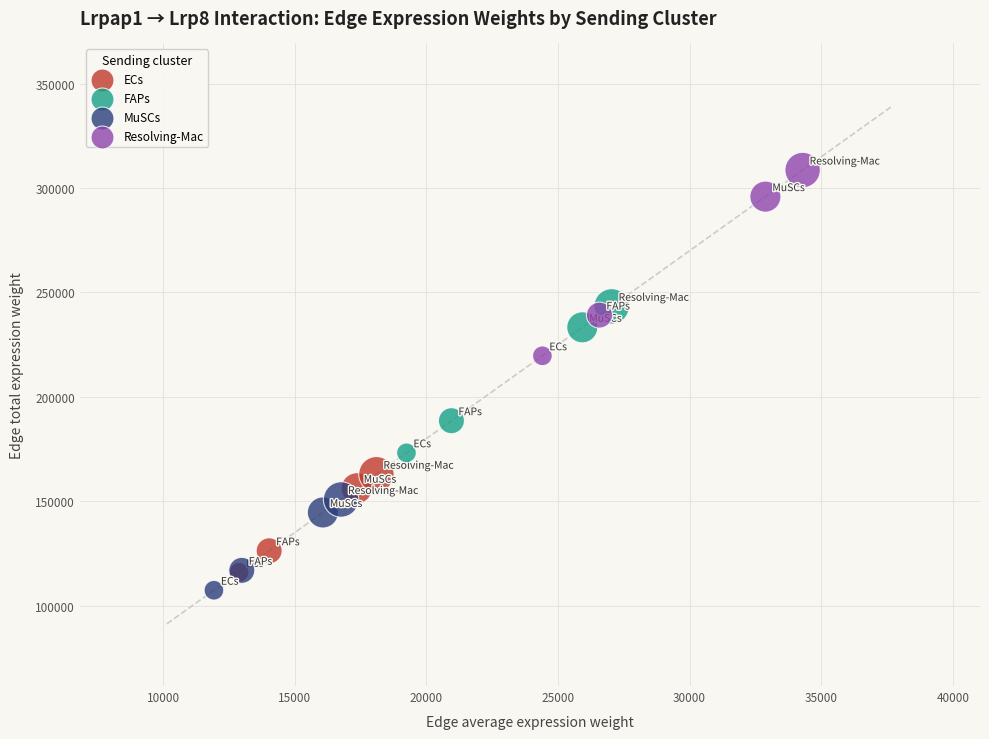

Which series reaches the minimum Y coordinate?

MuSCs